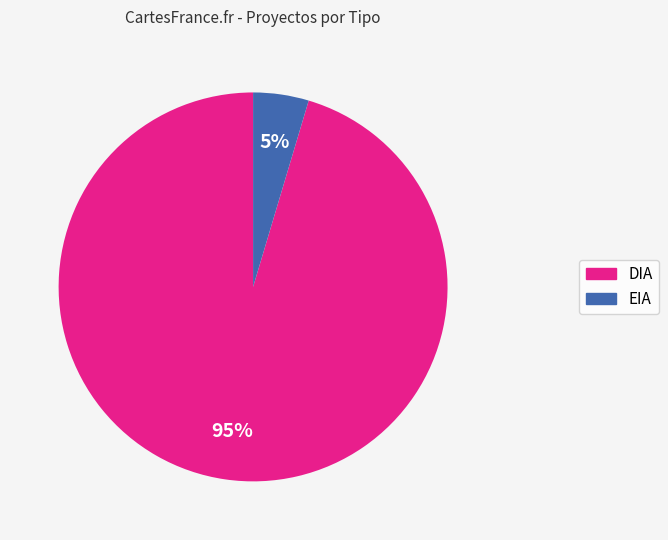

Is the sum of EIA and DIA greater than half?

Yes